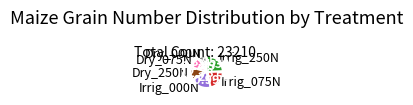

What is the ratio of the value at Irrig_075N to the value at Dry_075N?

1.9